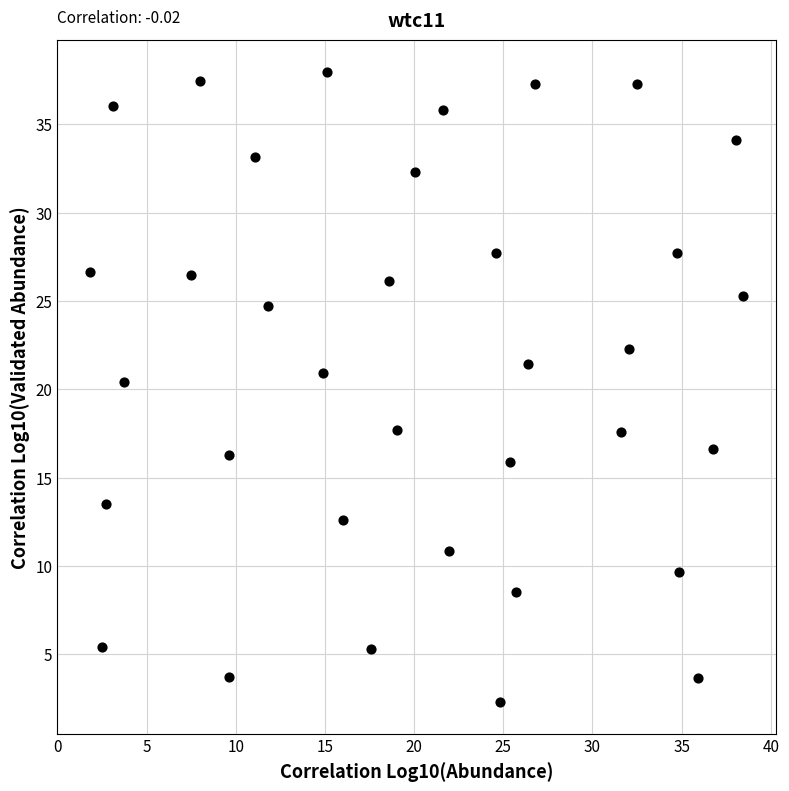

What Y value in the scatter plot is closest to 20?

20.4